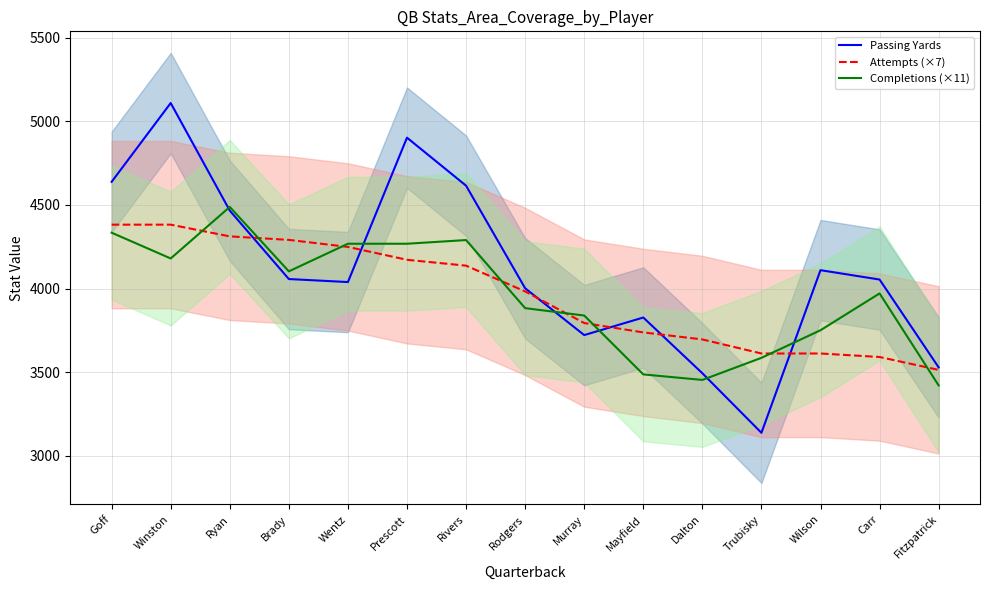

Where does the Completions (×11) series first go above 3971?

Goff